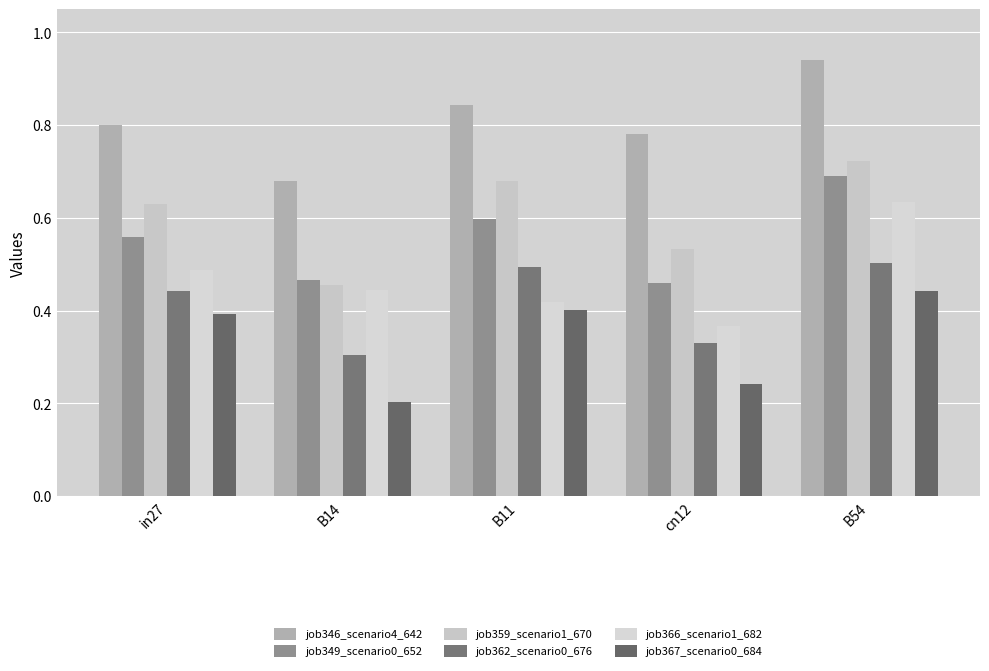

What position from the right is B14?

4